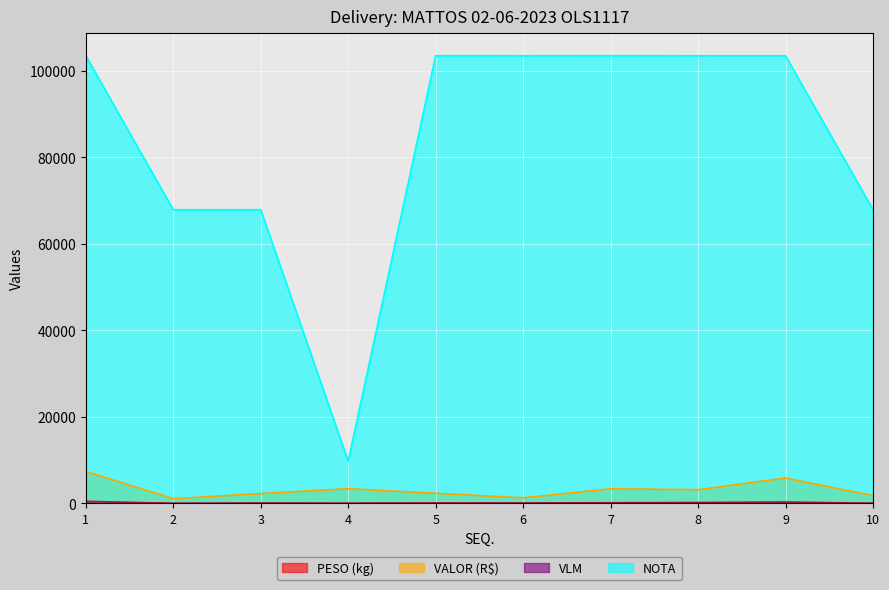

Which series has the widest spread of values?

NOTA